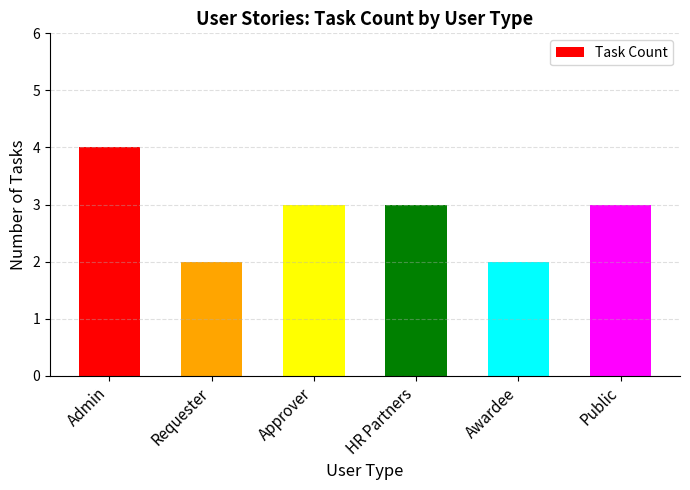

Count the values in the range 2 to 3.

5